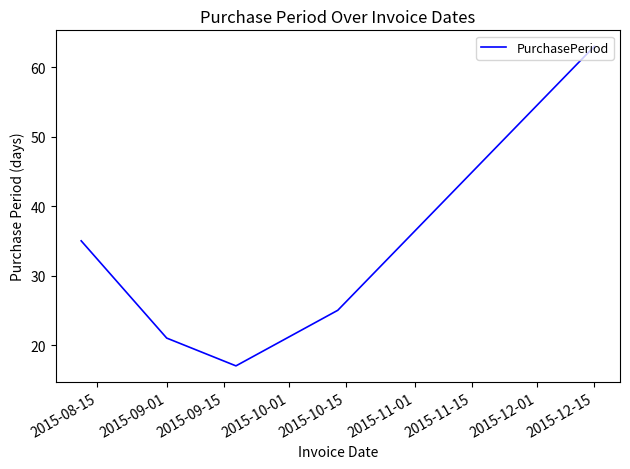

What is the average value?

32